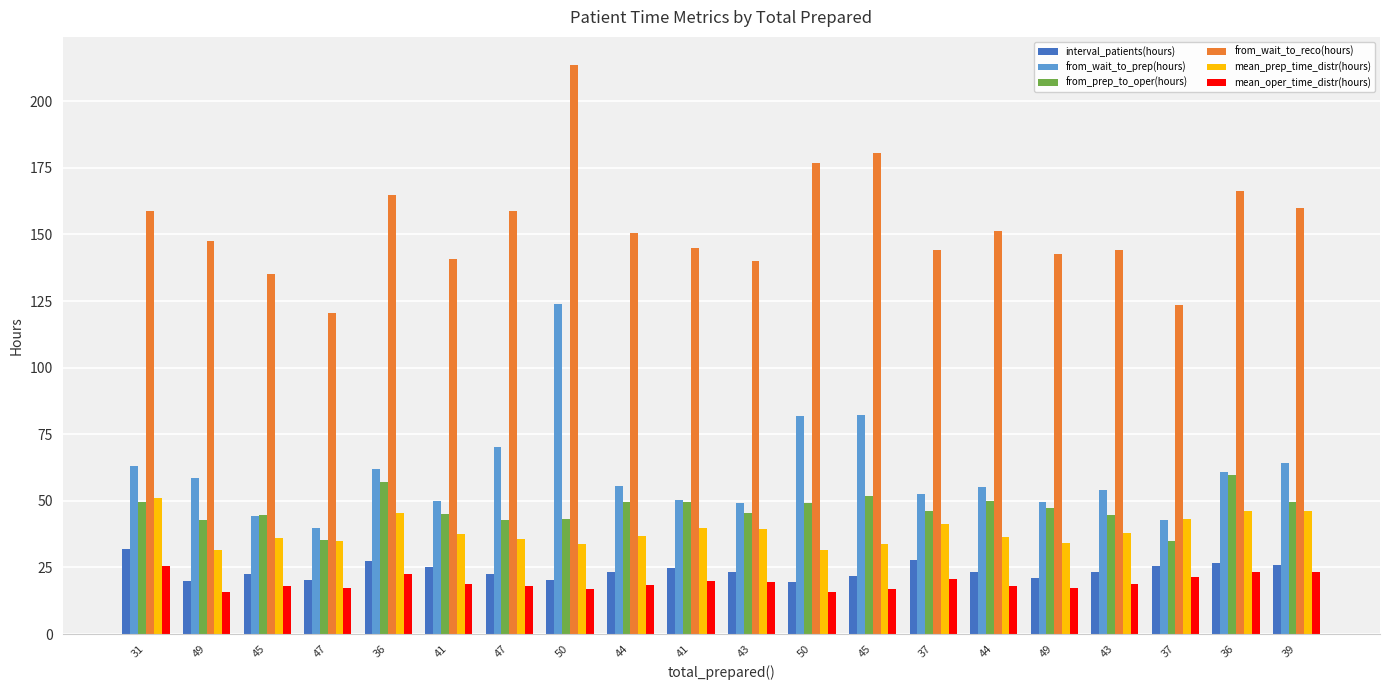

What is the sum of all from_wait_to_reco(hours) values?

3065.0